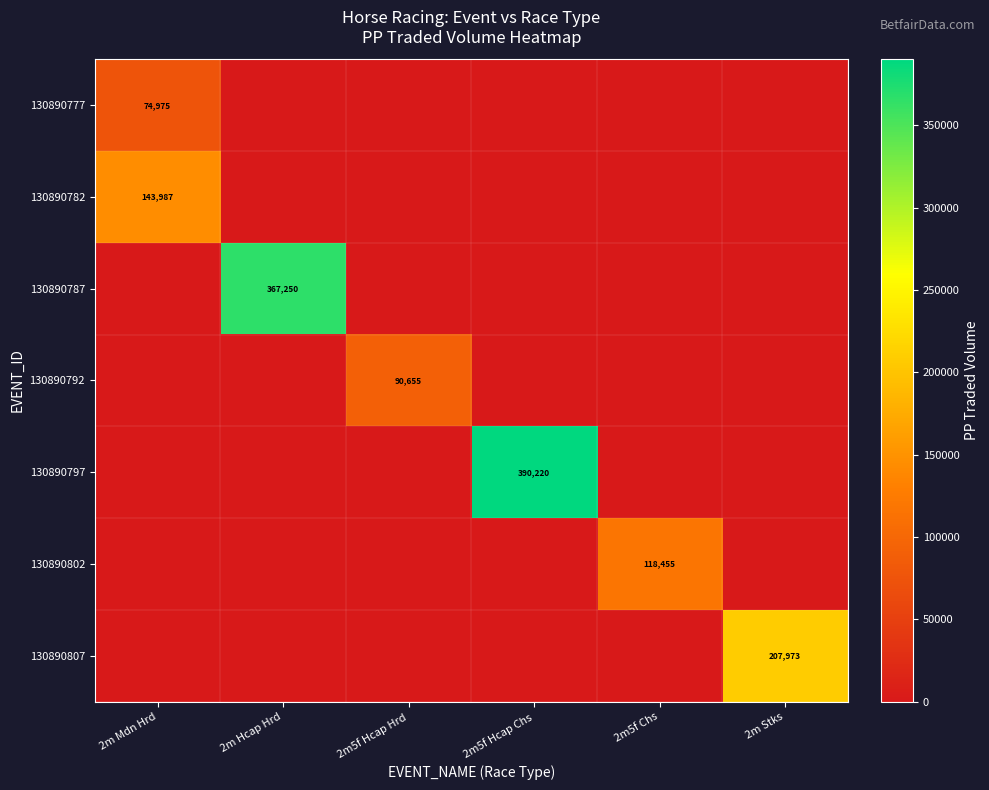

Rank the series at 2m5f Hcap Hrd from lowest to highest value.

130890777, 130890782, 130890787, 130890797, 130890802, 130890807, 130890792